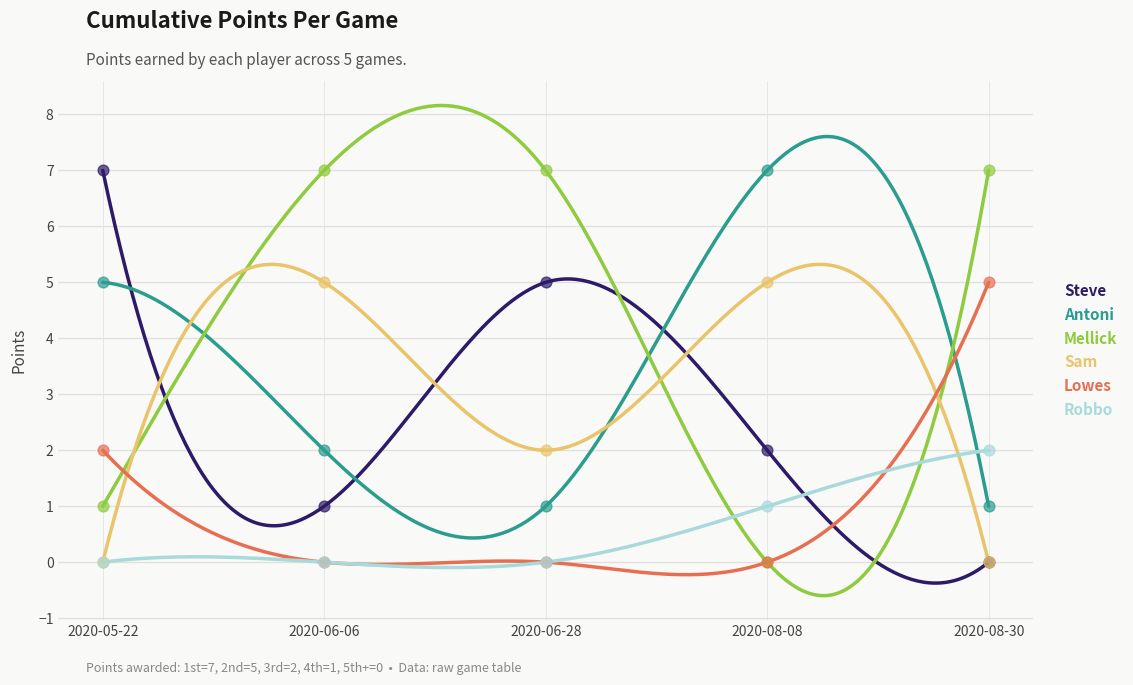

Which series has the widest spread of Y values?

Steve